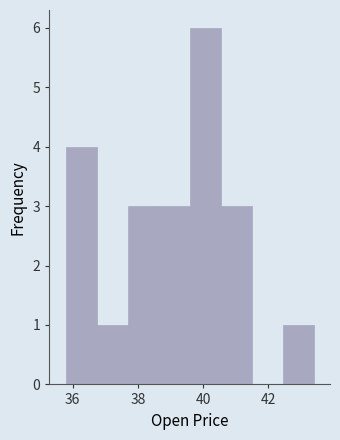

Reading left to right, transcribe this chart: for each bar, give the range it covers on the x-axis and its height. Neither the bar edges nor the heights are printed on the chart, so give them approximately, as read against the axes.

35.8 to 36.8: 4
36.8 to 37.6: 1
37.6 to 38.6: 3
38.6 to 39.6: 3
39.6 to 40.6: 6
40.6 to 41.4: 3
41.4 to 42.4: 0
42.4 to 43.4: 1